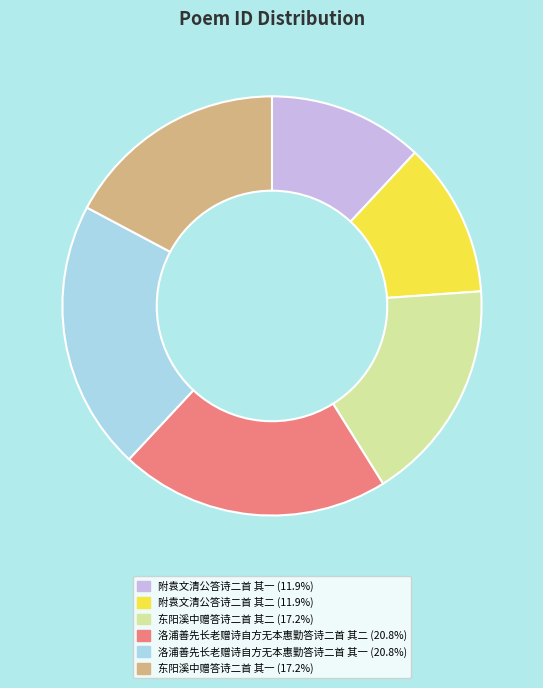

True or false: 附袁文清公答诗二首 其二 accounts for 21% of the total.

False